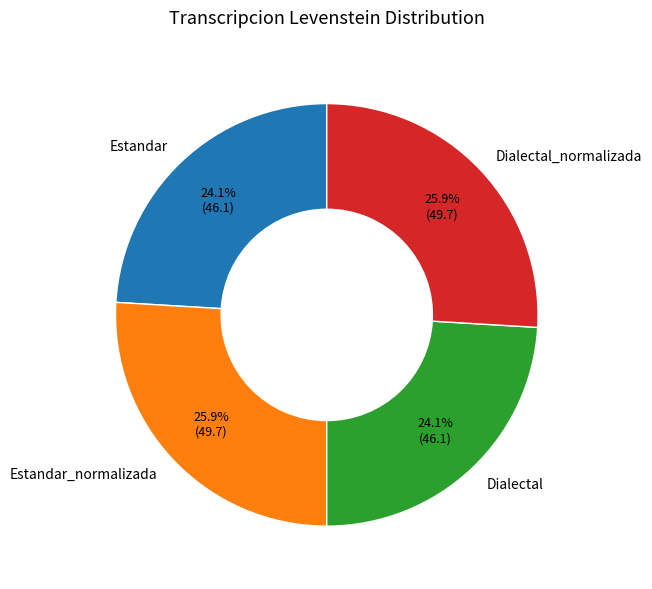

Is Estandar_normalizada the majority of the pie?

No